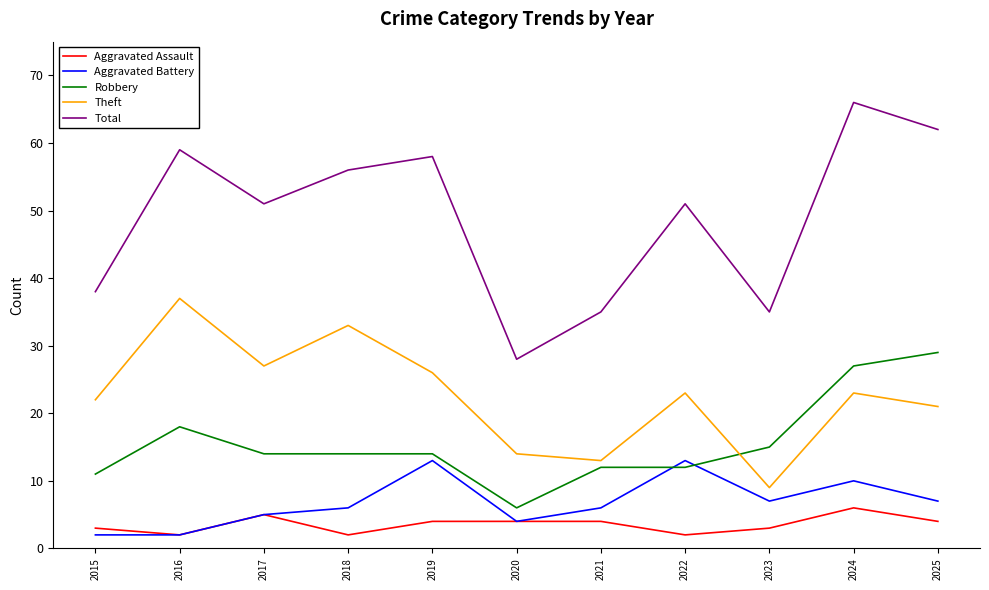

Read the Theft value at 2021.

13